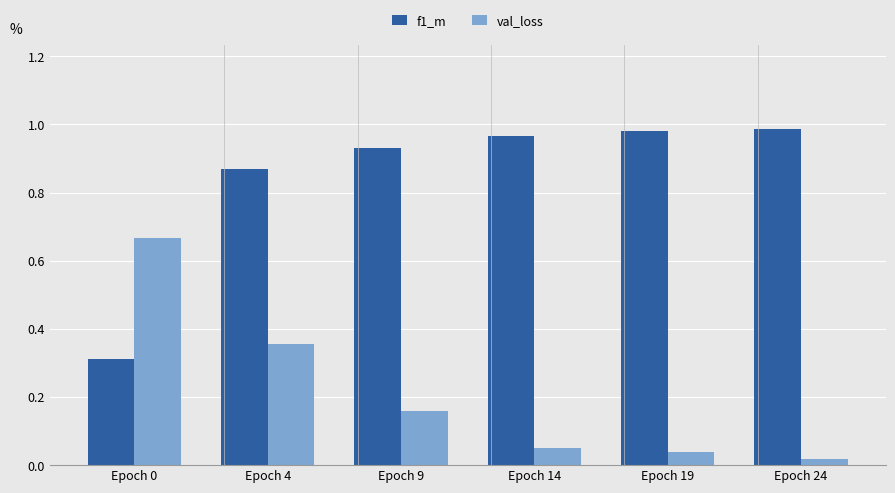

Which series has the largest range (max minus min)?

f1_m